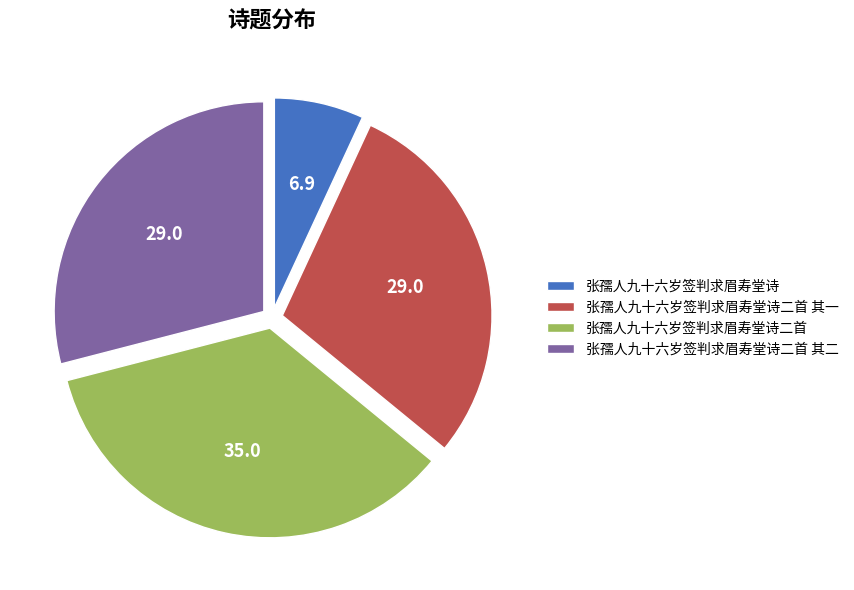

Count the number of slices in the pie.

4